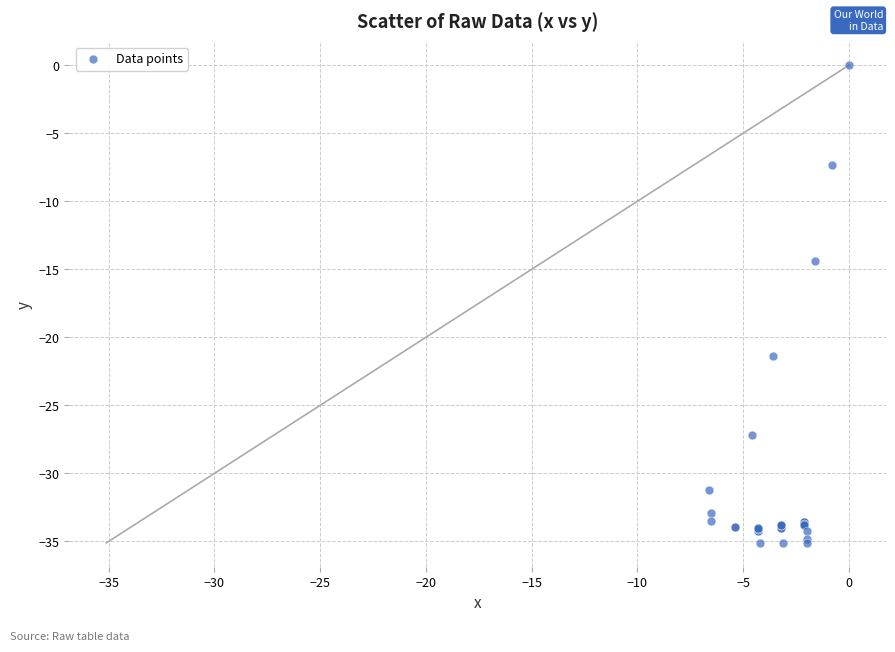

What Y value in the scatter plot is closest to -17?

-14.4